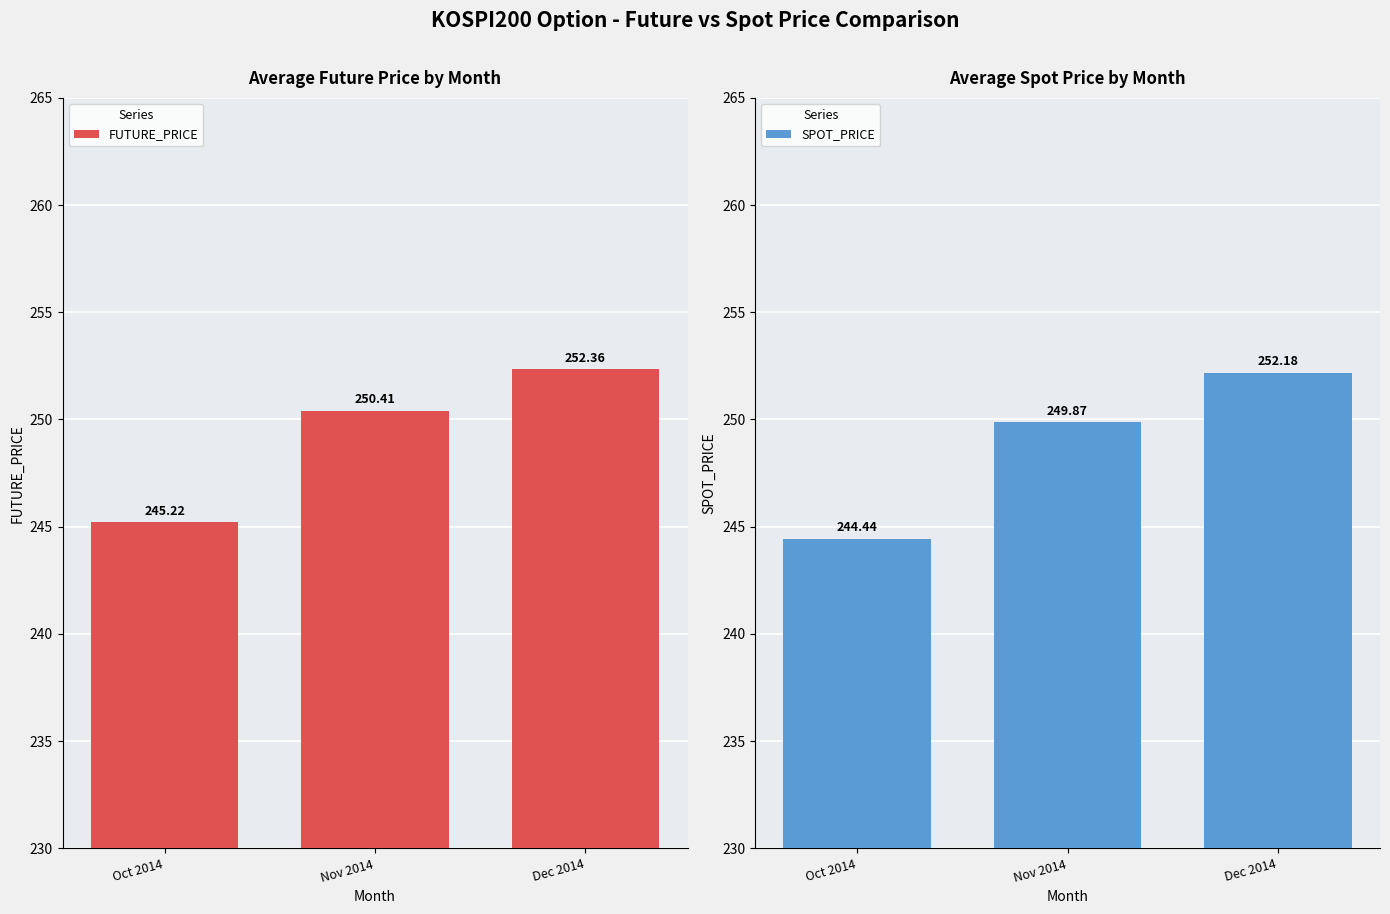

What position from the left is Oct 2014?

1